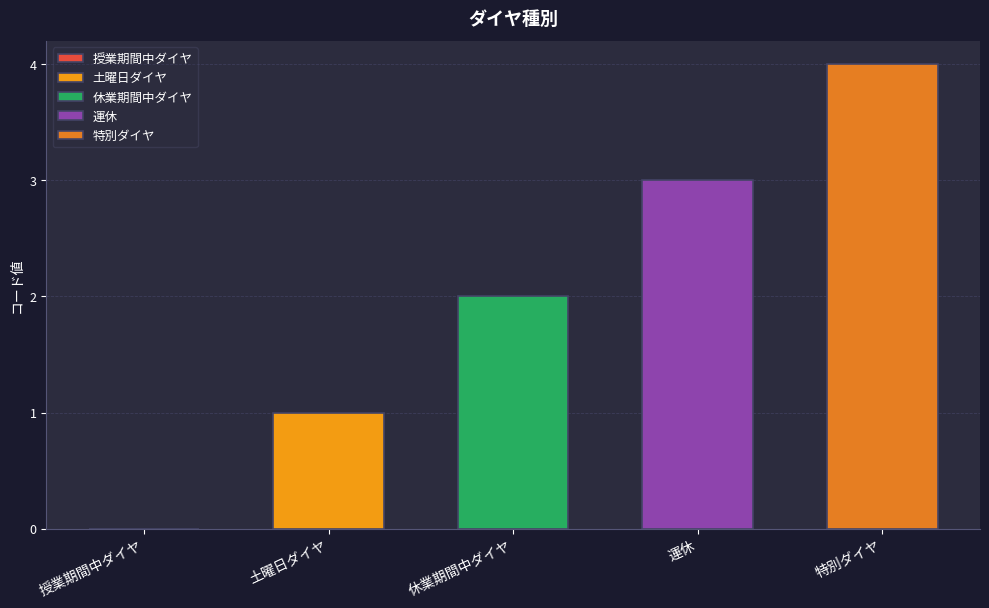

How many positive values are there?

4